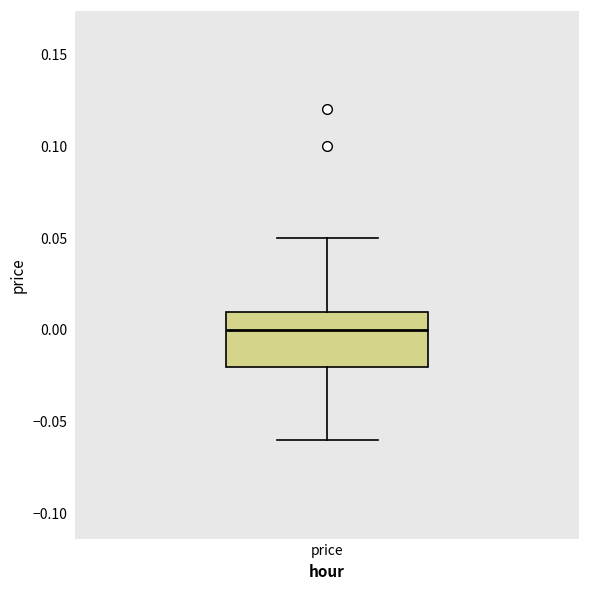

Where does the upper whisker of the box for price end on the y-axis? The values are not printed on the chart, so give them approximately, as read against the axis.

0.05